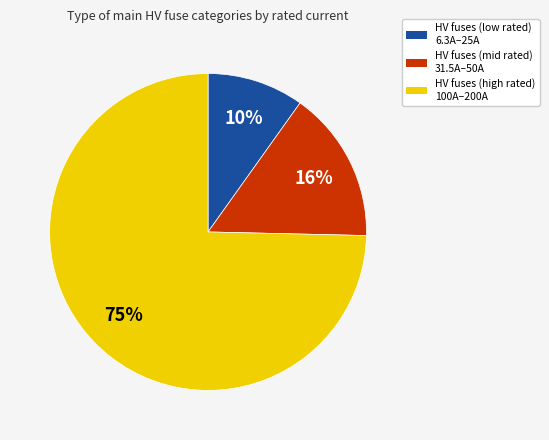

Rank the categories by value from lowest to highest.

HV fuses (low rated) 6.3A–25A, HV fuses (mid rated) 31.5A–50A, HV fuses (high rated) 100A–200A